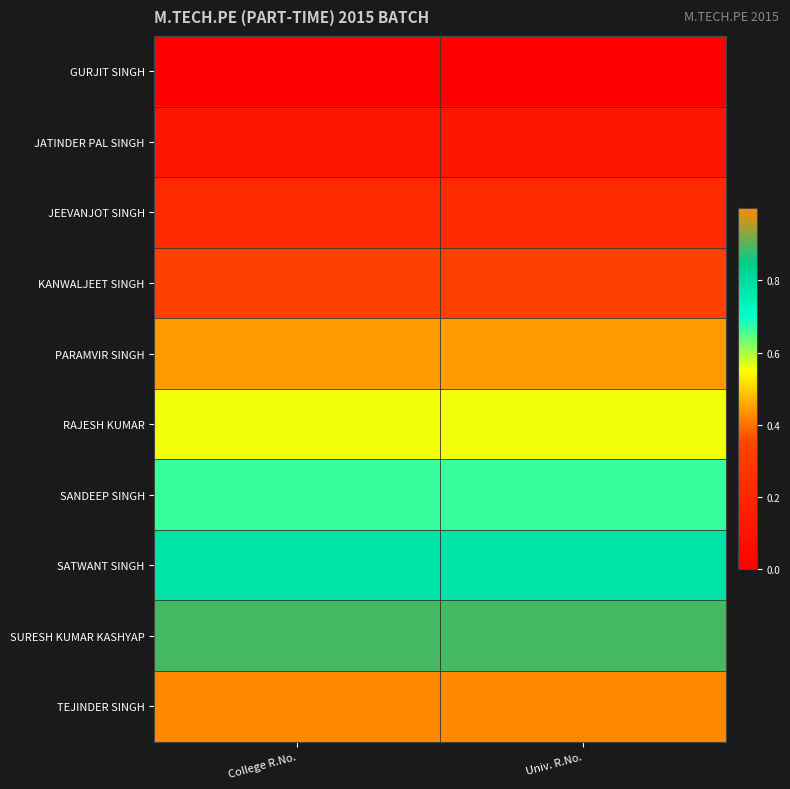

Which label corresponds to the largest value in the chart?

College R.No.